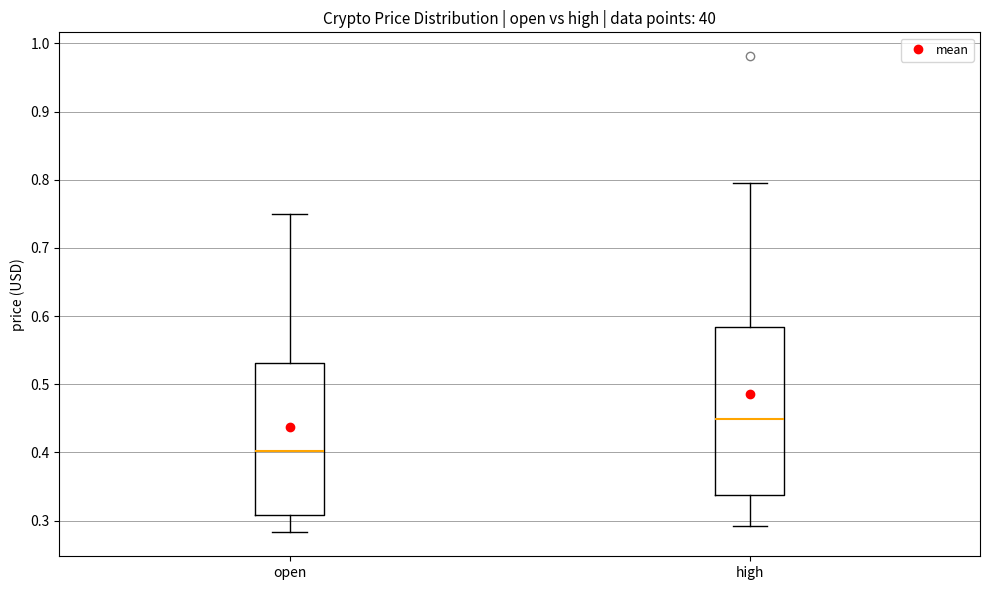

Comparing the boxes themselves (not the whiskers), which one is the tallest?

high